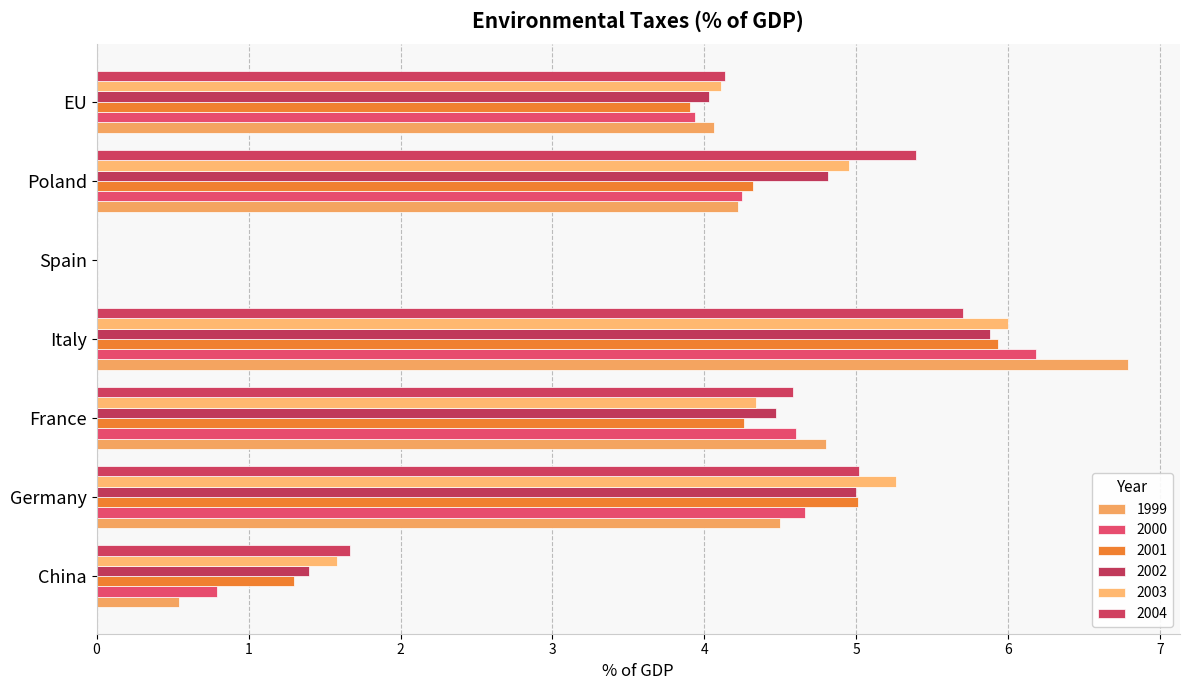

What is the average value of the 2004 series?

3.8